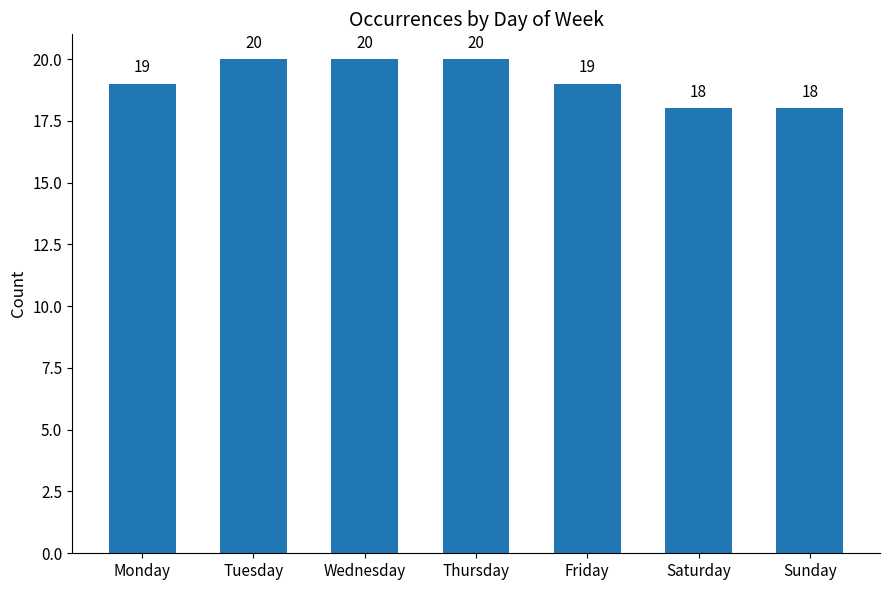

What is the sum of the values at Sunday and Wednesday?

38